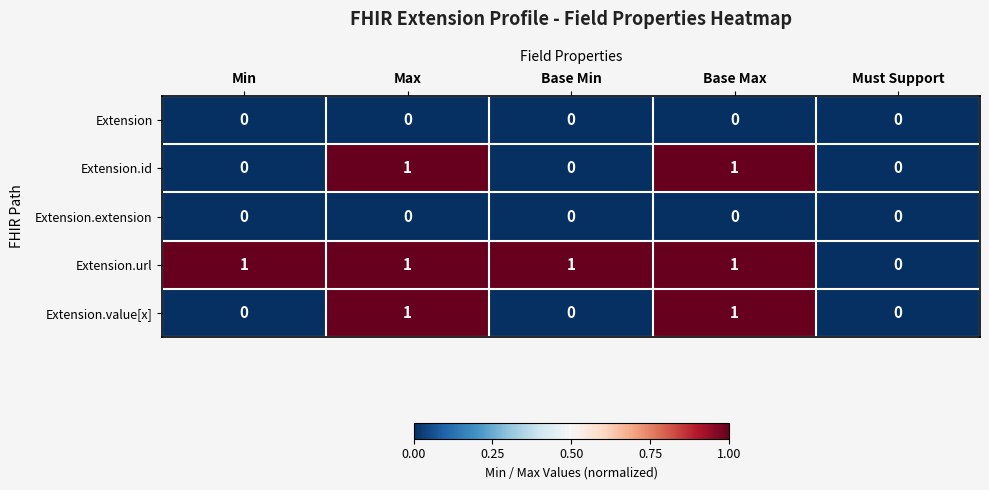

True or false: Extension.value[x] has a value of -1 at Base Min.

False